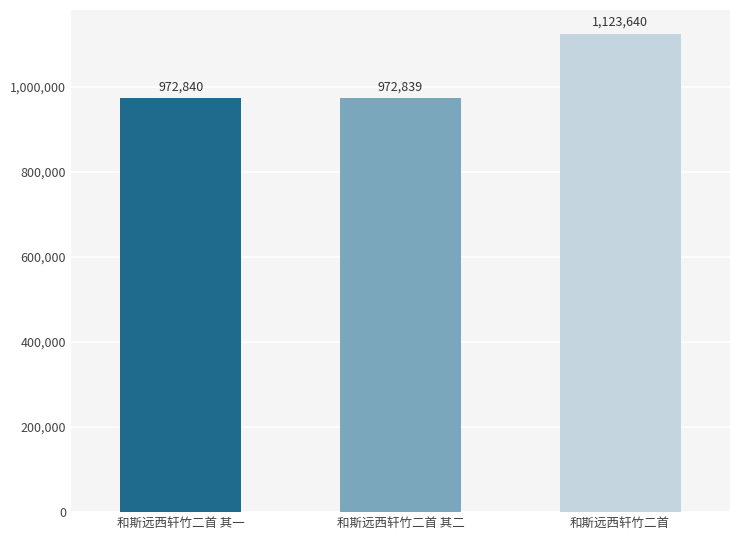

Which category has the lowest value across all series?

和斯远西轩竹二首 其二